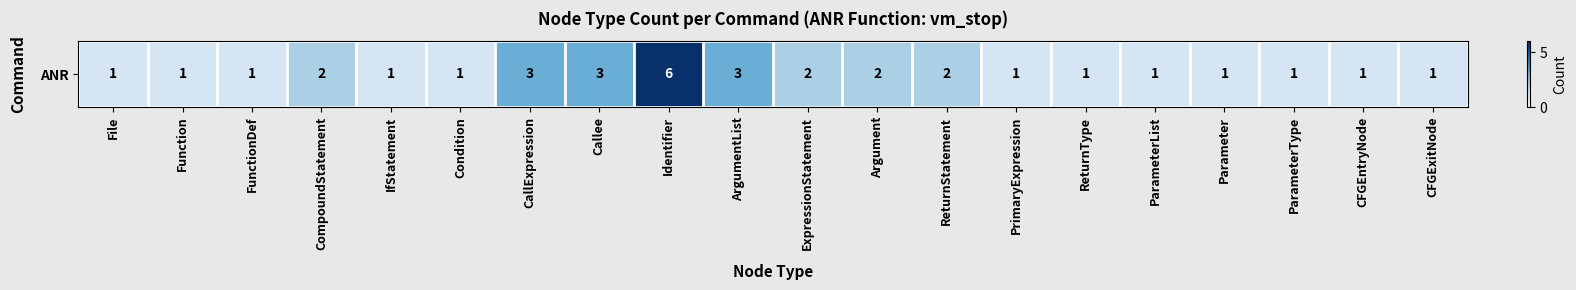

The value at Function is 2. True or false?

False